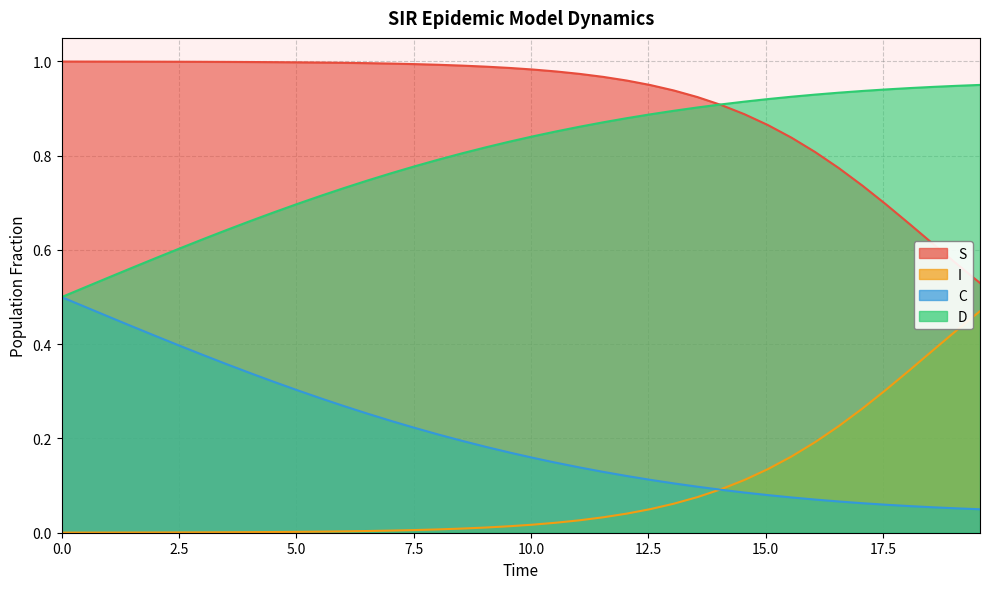

How many data points does each series have?

40